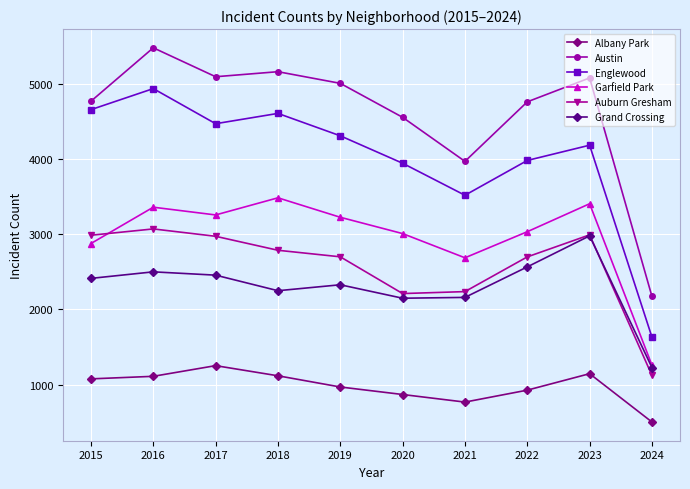

What is the value of the Albany Park point at the 1st from the left?

1076